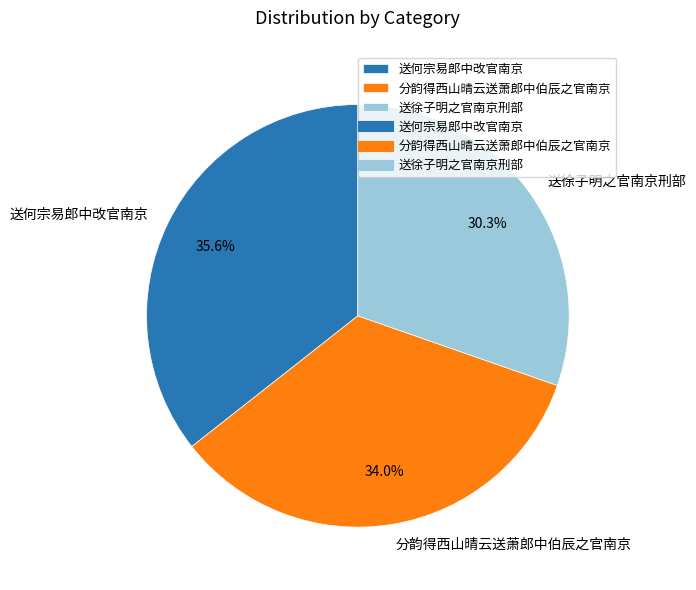

True or false: 送何宗易郎中改官南京 accounts for 26% of the total.

False